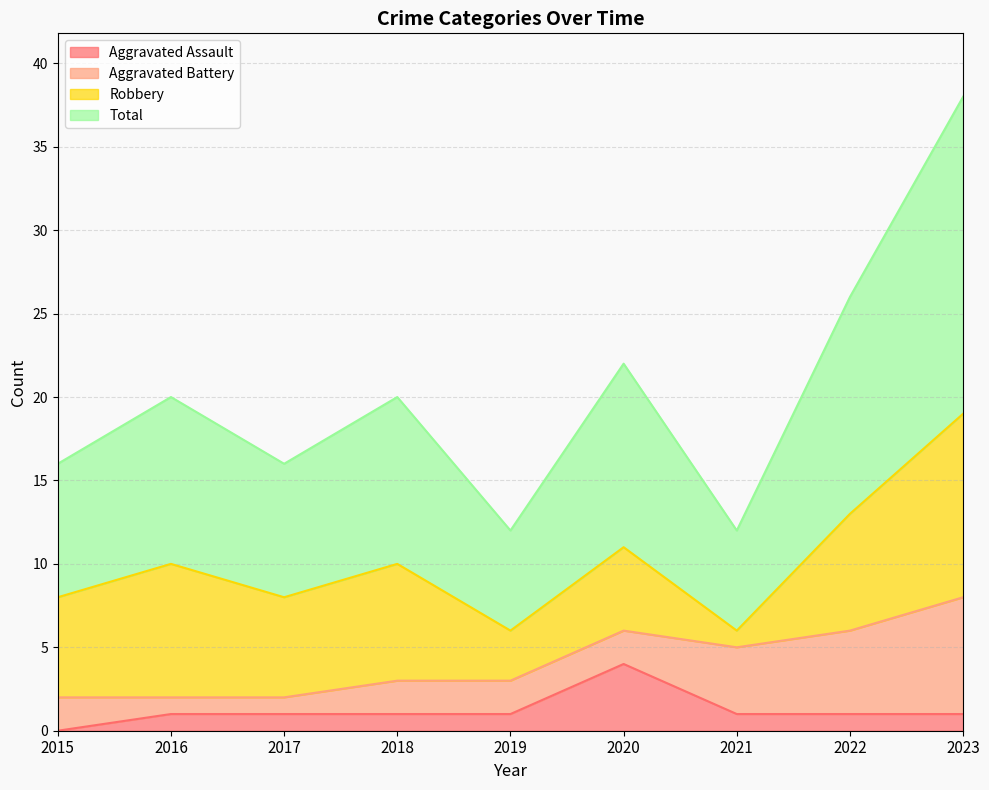

At which label does Aggravated Assault reach its peak?

2020